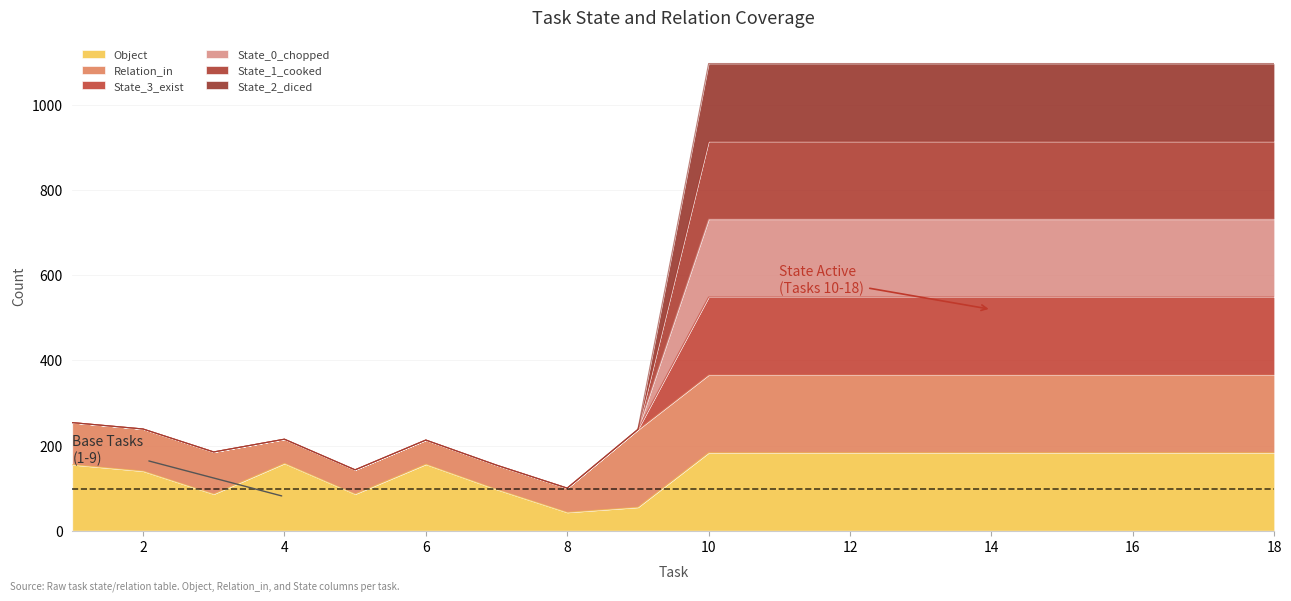

Which has a higher value, 3 or 2?

2